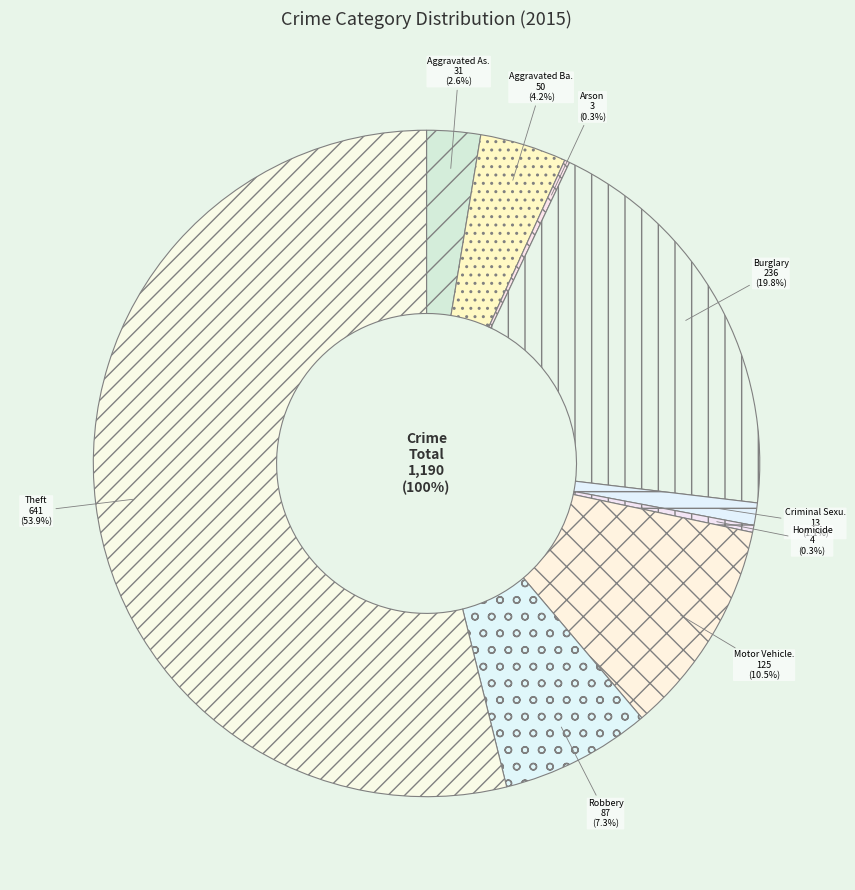

How many slices are in this pie chart?

9